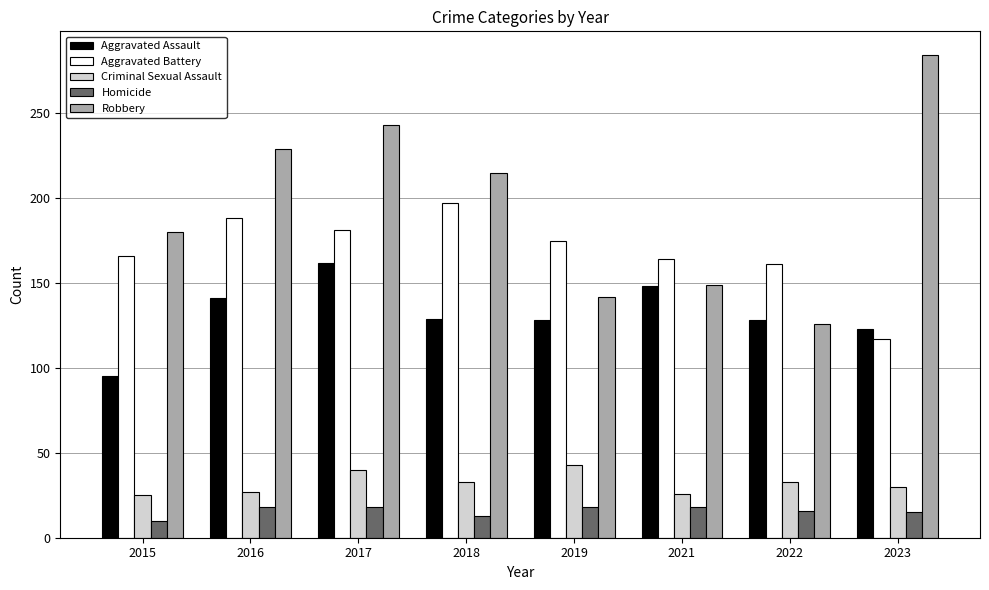

What is the sum of the Criminal Sexual Assault values at 2021 and 2018?

59